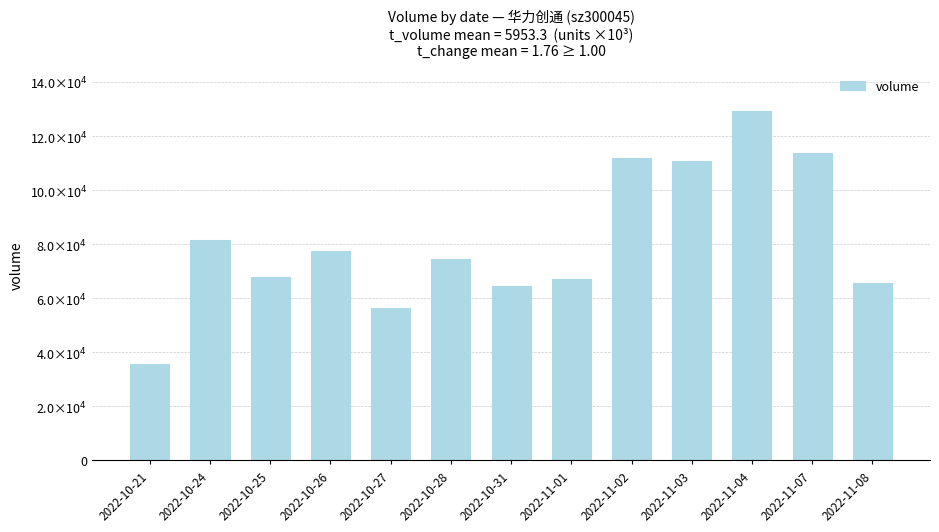

Approximately how many times larger is the value at 2022-10-31 compared to 2022-10-28?

0.9